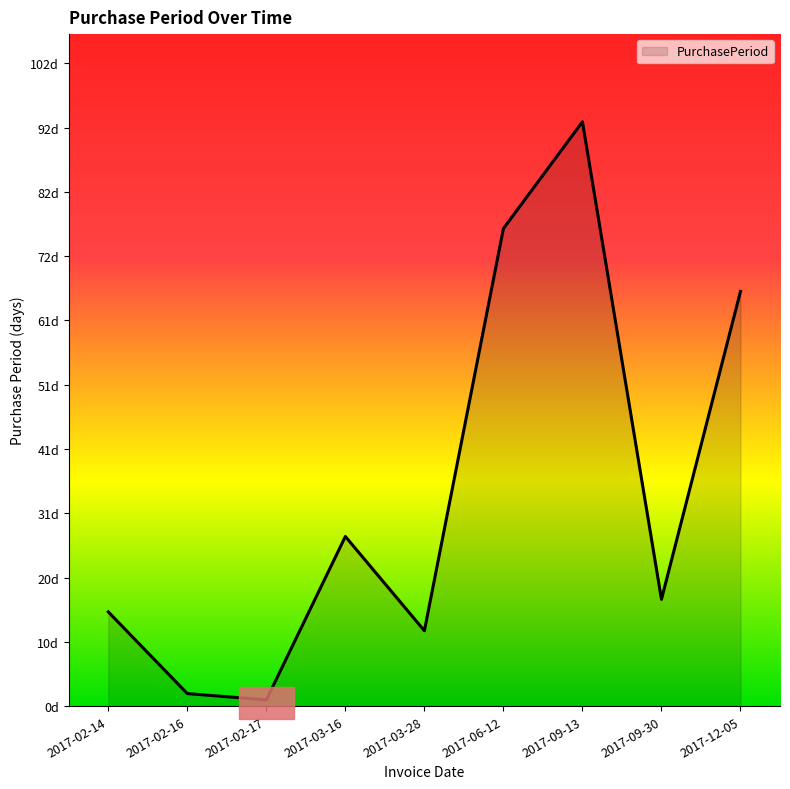

What is the change in value from 2017-02-16 to 2017-06-12?

+74